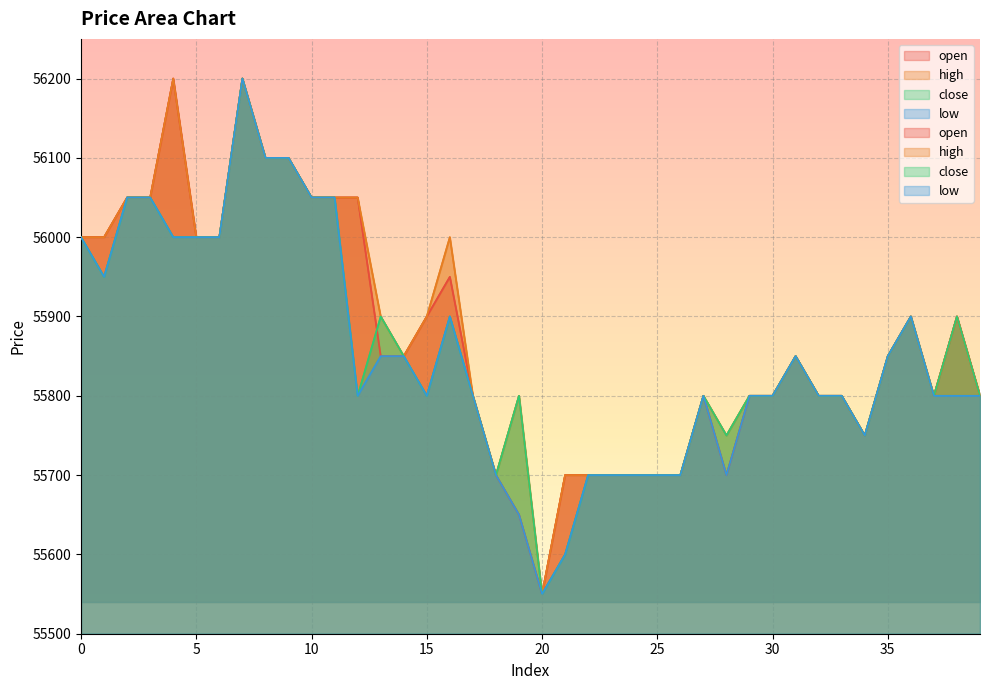

How many lines are shown in the chart?

4